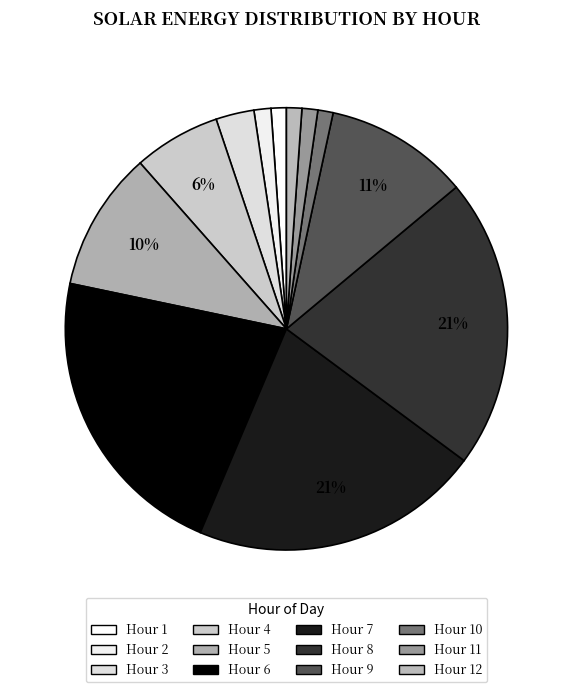

Count the number of slices in the pie.

12